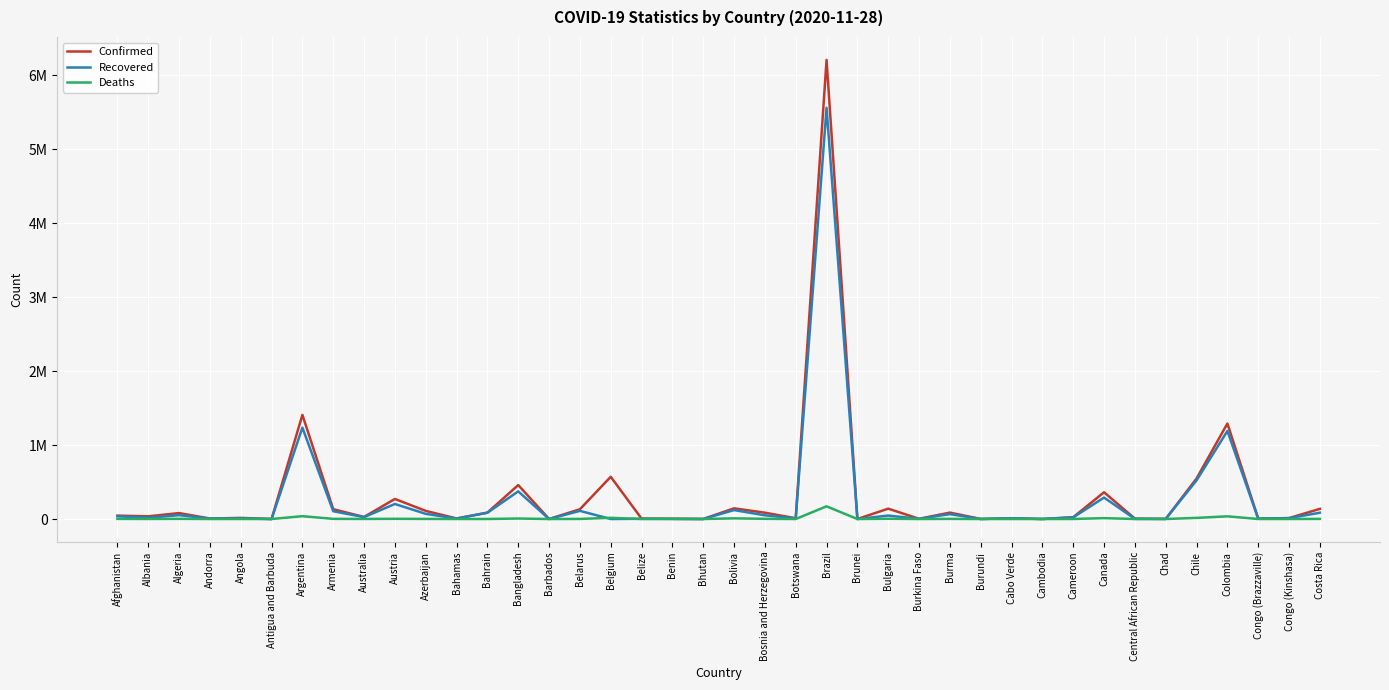

What is the difference between the maximum and minimum values in the Deaths series?

171460